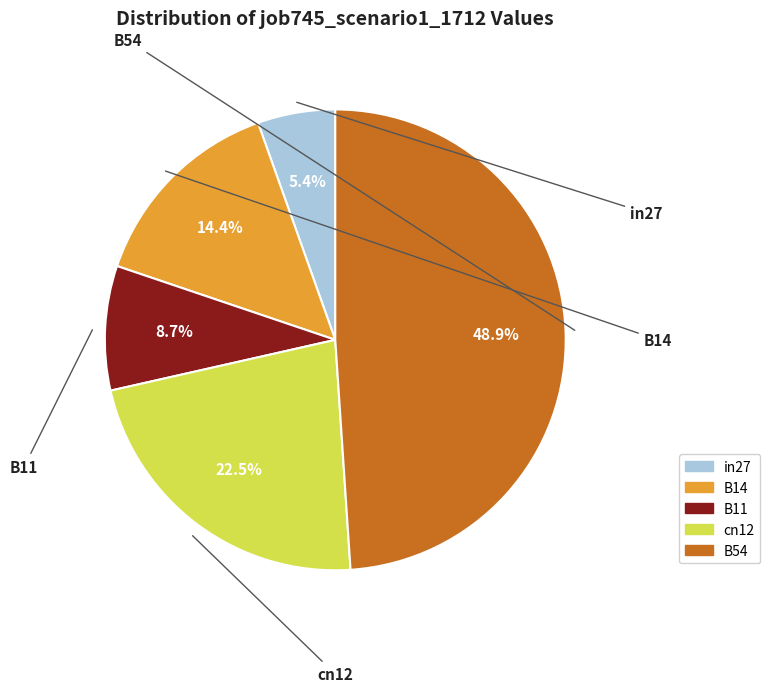

Is there any slice that represents more than half of the pie?

No